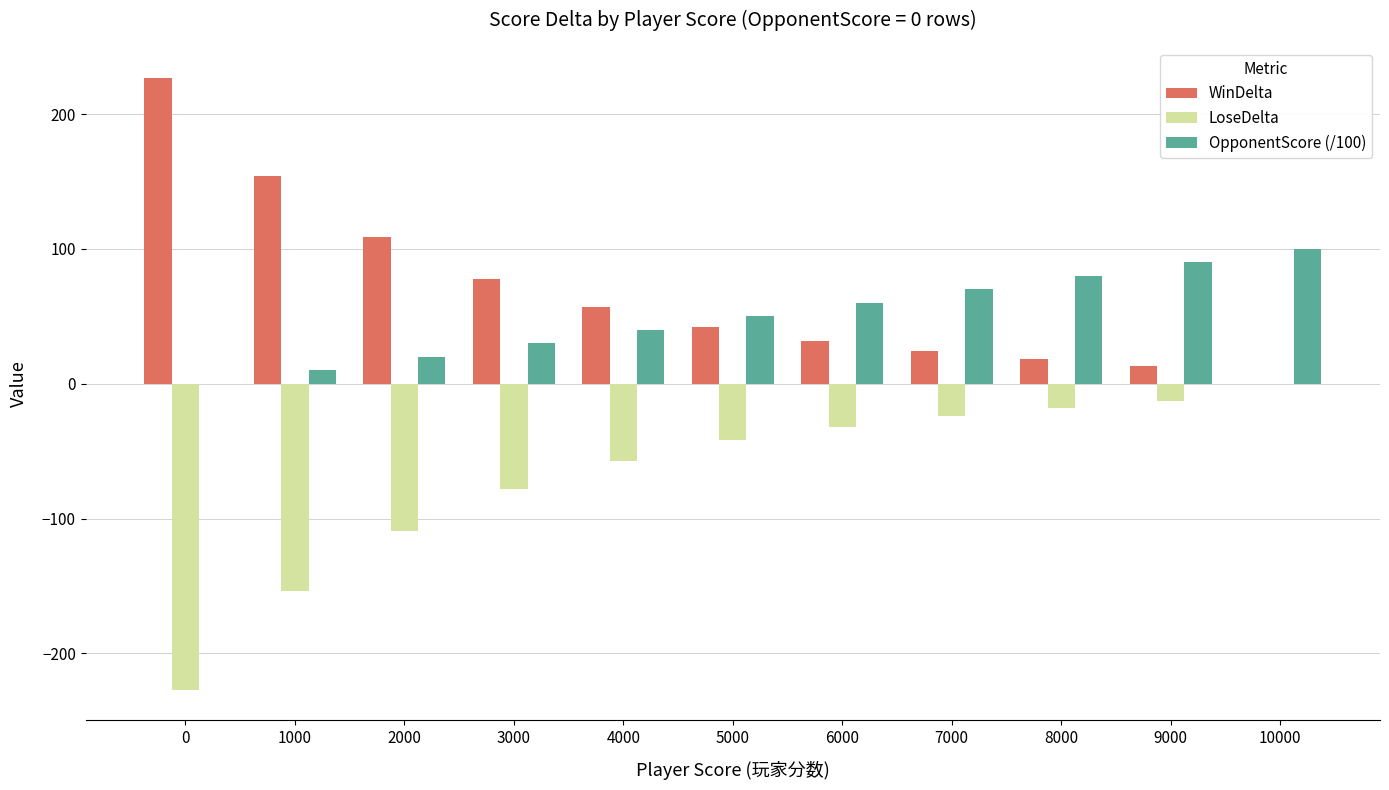

Reading left to right, list all the values displayed in this chart.

WinDelta: 227	154	109	78	57	42	32	24	18	13	0
LoseDelta: -227	-154	-109	-78	-57	-42	-32	-24	-18	-13	0
OpponentScore (/100): 0	10	20	30	40	50	60	70	80	90	100